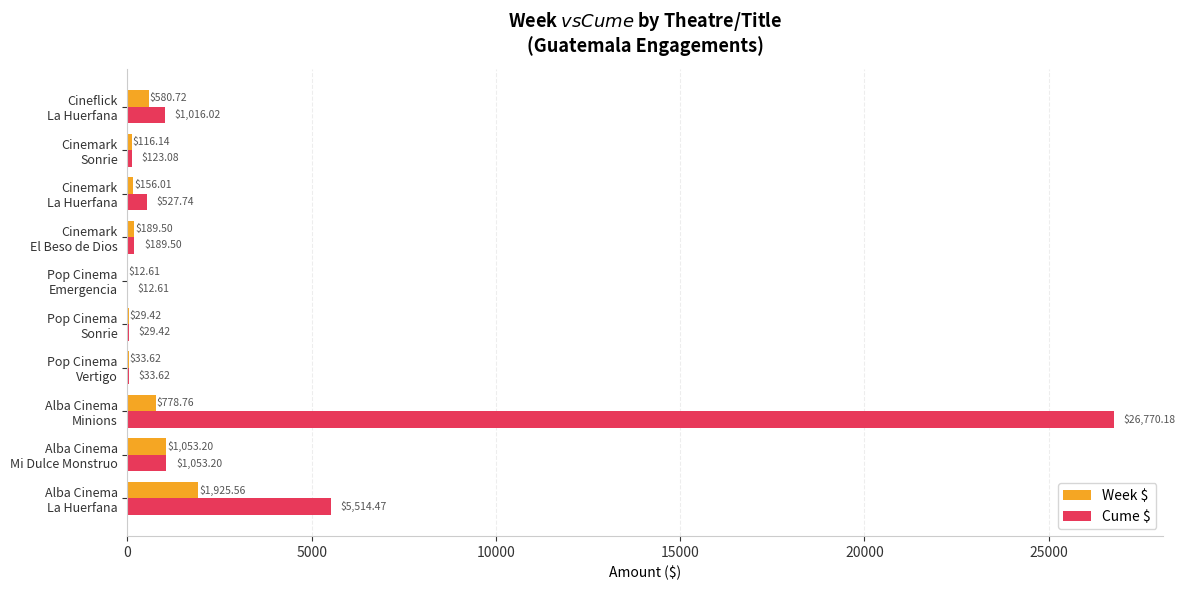

What is the sum of all Cume $ values?

35269.8